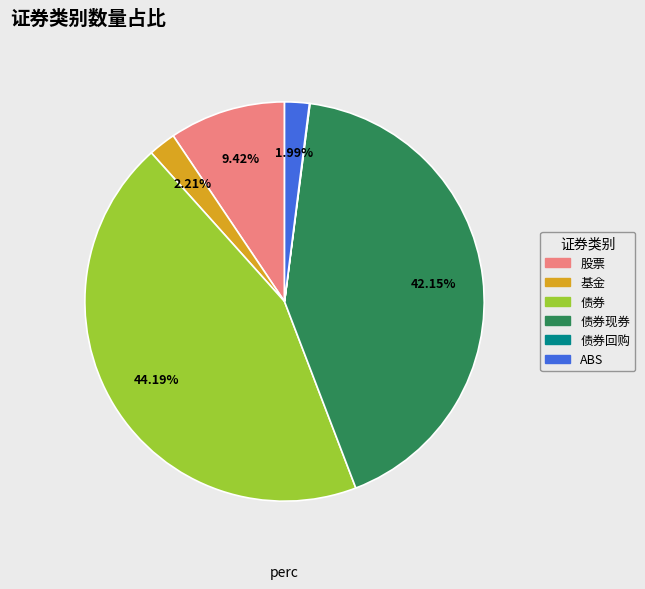

Which has a higher value, 股票 or 基金?

股票